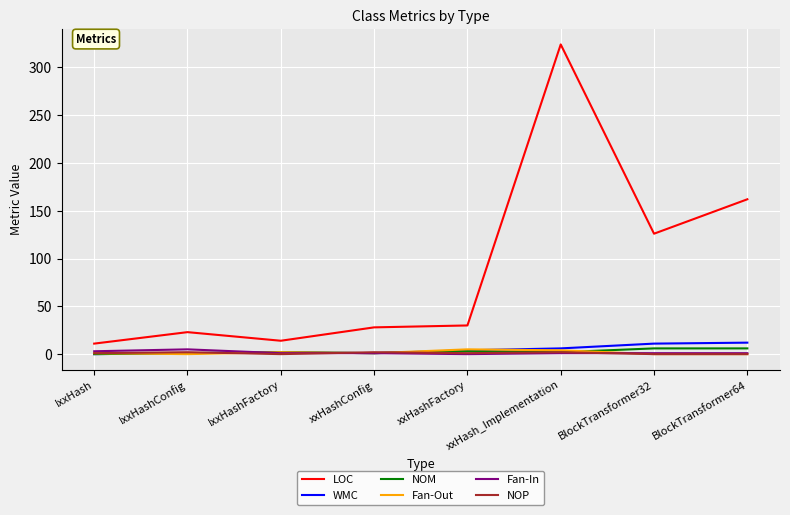

True or false: LOC has a value of 14 at IxxHashFactory.

True